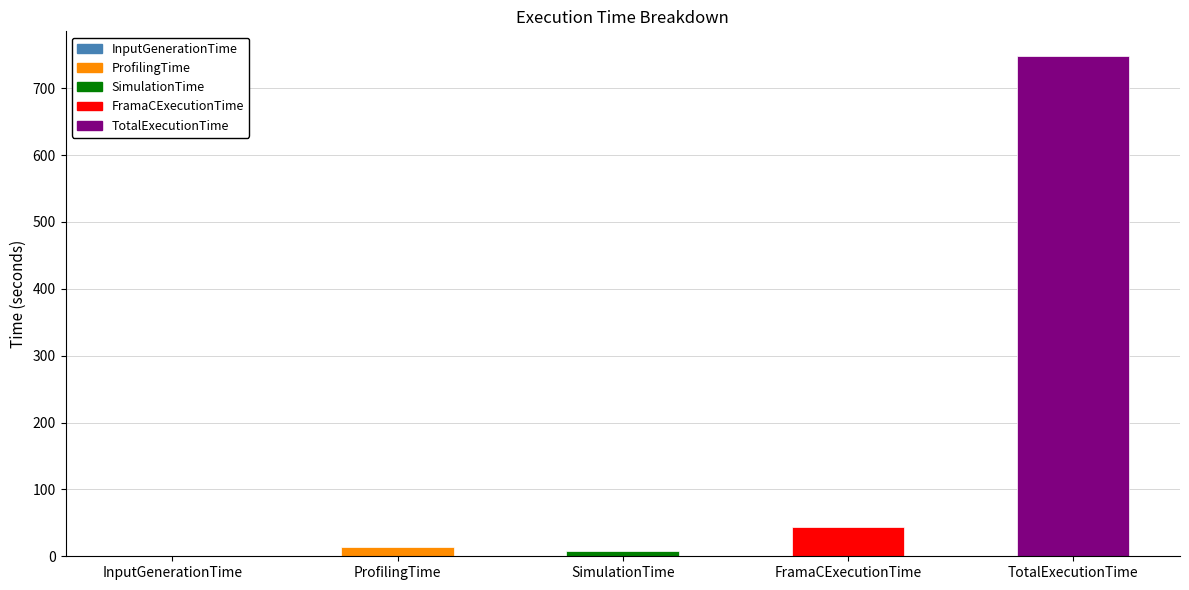

What value does the data have at FramaCExecutionTime?

44.1